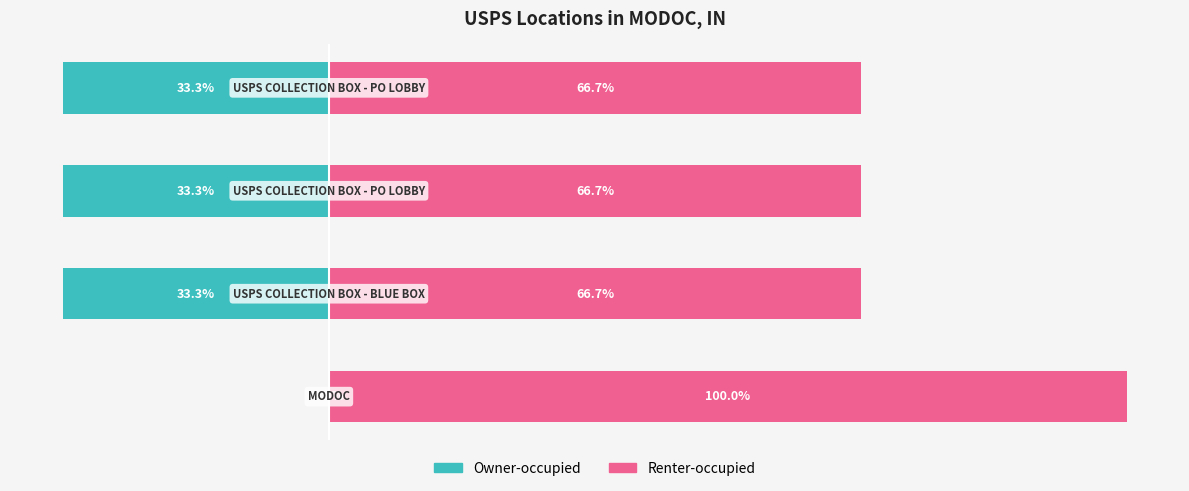

How many values in Owner-occupied are below zero?

3